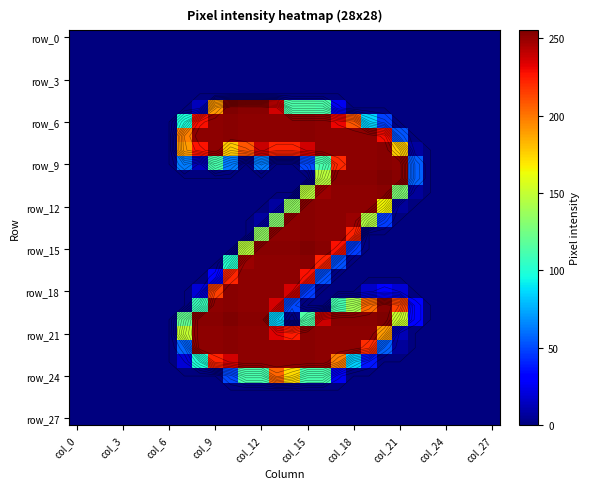

At which category is the sum across all series the highest?

16